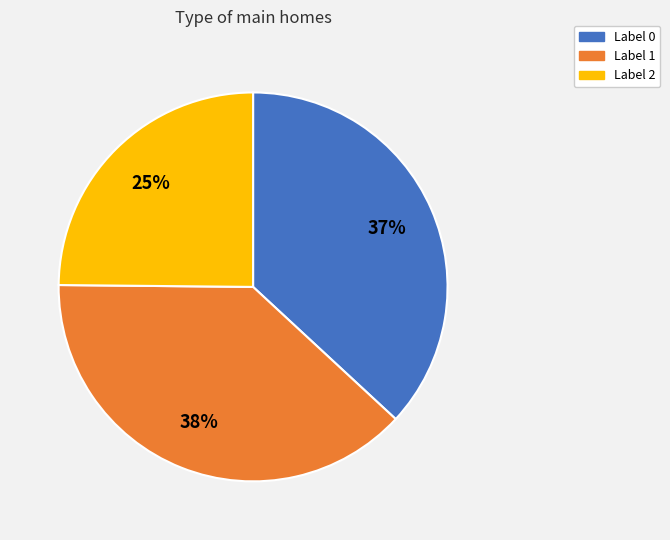

Is the sum of Label 1 and Label 2 greater than half?

Yes